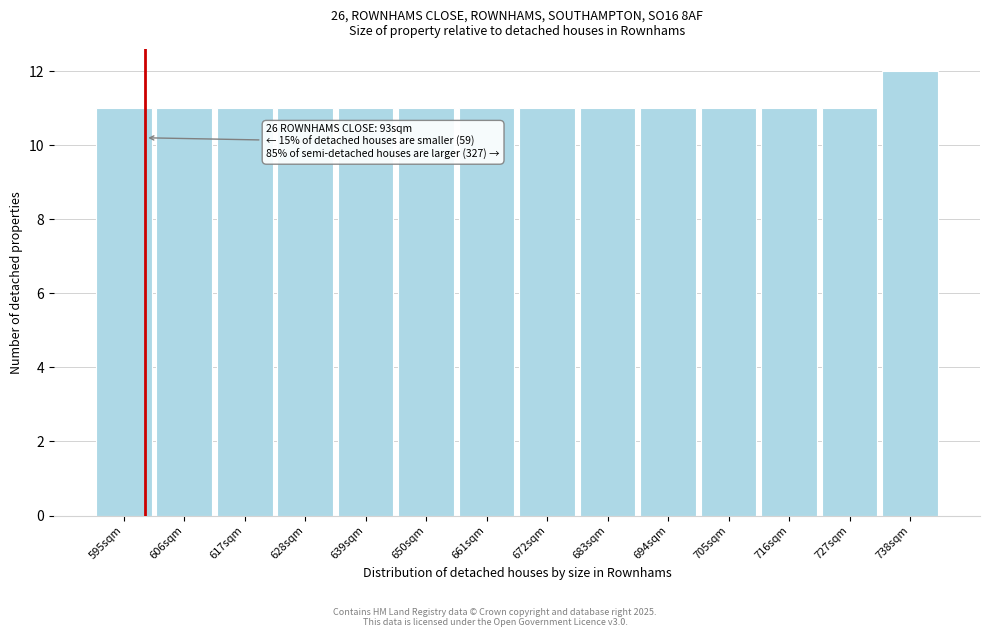

Reading right to left, extract all data points from this chart.

738sqm=12	727sqm=11	716sqm=11	705sqm=11	694sqm=11	683sqm=11	672sqm=11	661sqm=11	650sqm=11	639sqm=11	628sqm=11	617sqm=11	606sqm=11	595sqm=11